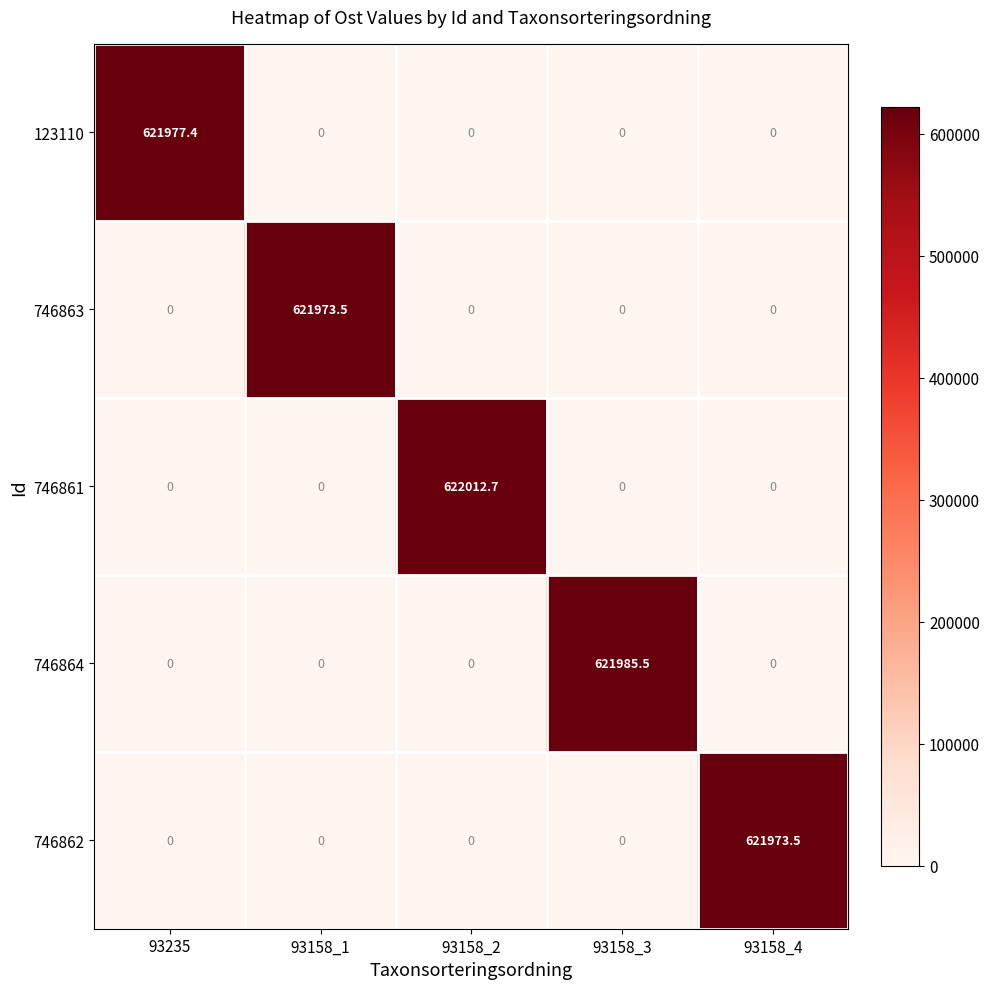

Reading left to right, transcribe all the data shown in this chart.

123110: 93235=621977.4	93158_1=0.0	93158_2=0.0	93158_3=0.0	93158_4=0.0
746863: 93235=0.0	93158_1=621973.5	93158_2=0.0	93158_3=0.0	93158_4=0.0
746861: 93235=0.0	93158_1=0.0	93158_2=622012.7	93158_3=0.0	93158_4=0.0
746864: 93235=0.0	93158_1=0.0	93158_2=0.0	93158_3=621985.5	93158_4=0.0
746862: 93235=0.0	93158_1=0.0	93158_2=0.0	93158_3=0.0	93158_4=621973.5